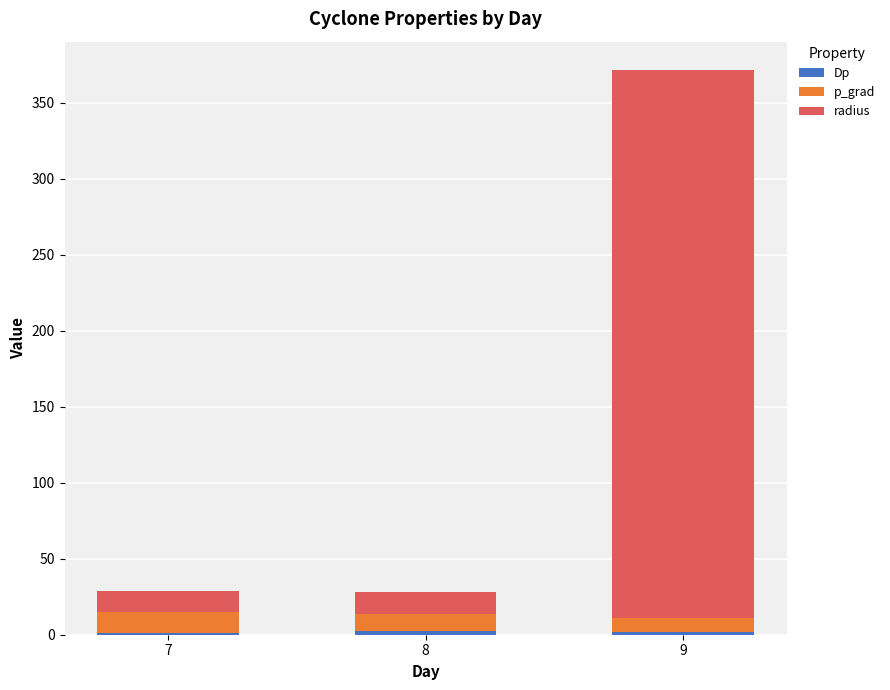

At which category is the sum across all series the highest?

9